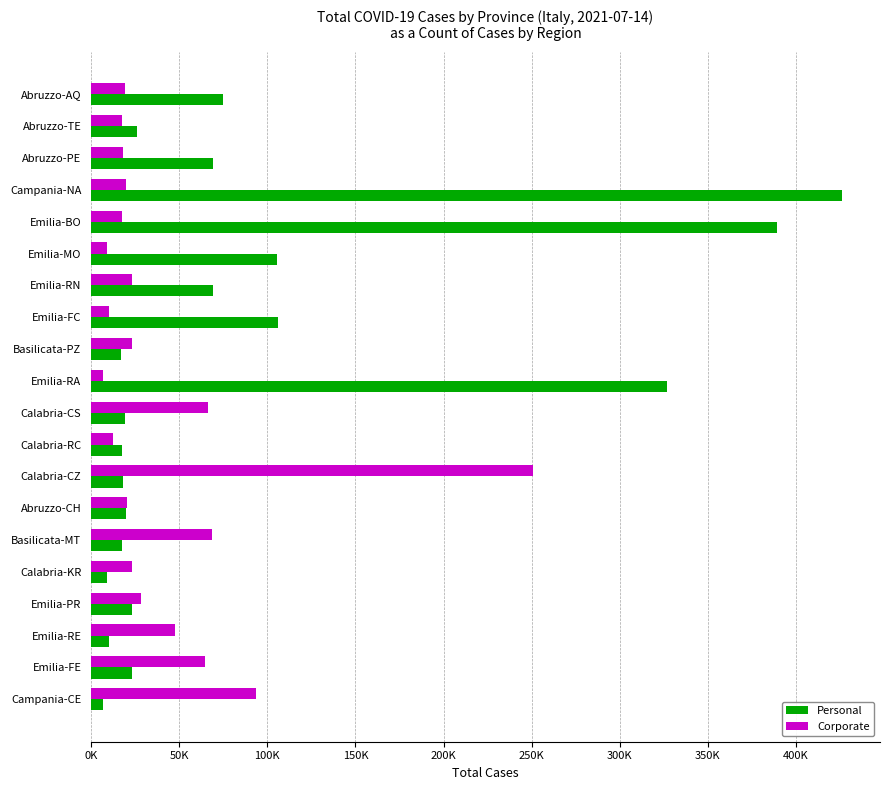

At how many categories does at least one series exceed 330024?

2